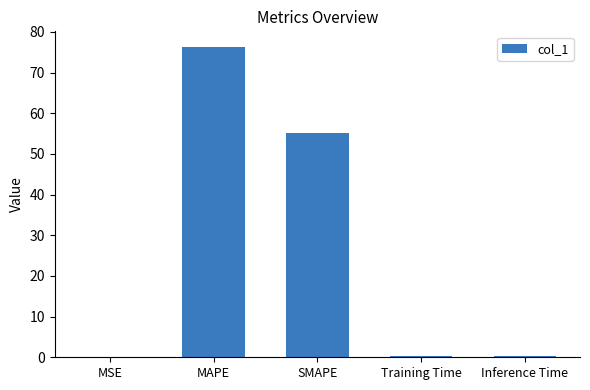

What is the change in value from MAPE to SMAPE?

-21.1